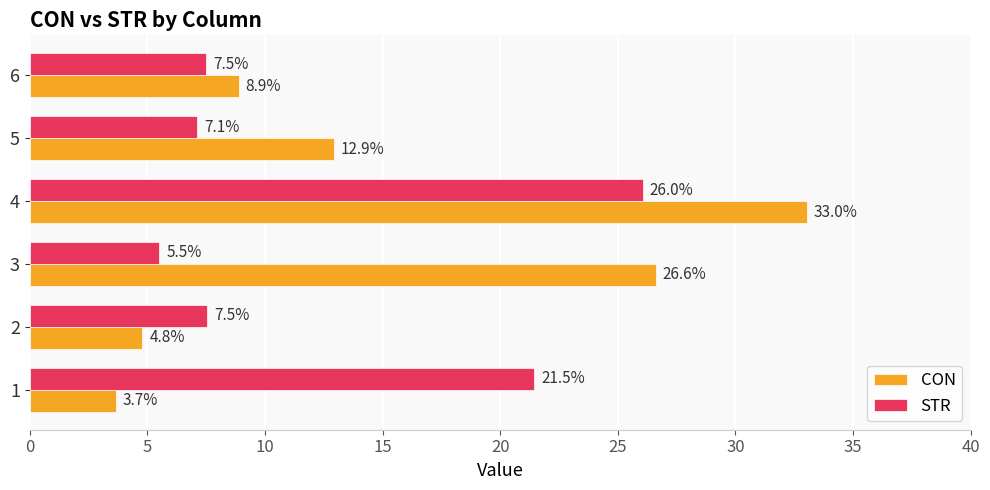

Which series has the largest total across all categories?

CON